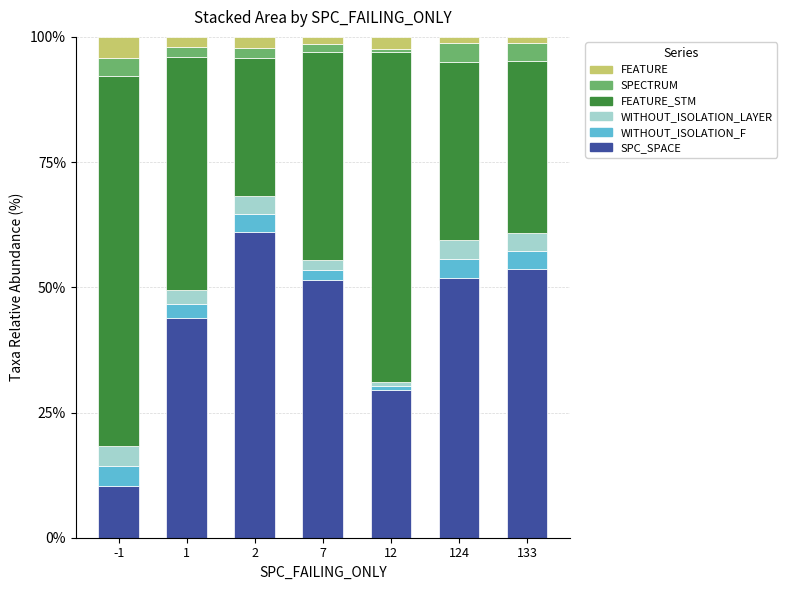

What is the highest value of the SPC_SPACE series?

61.0